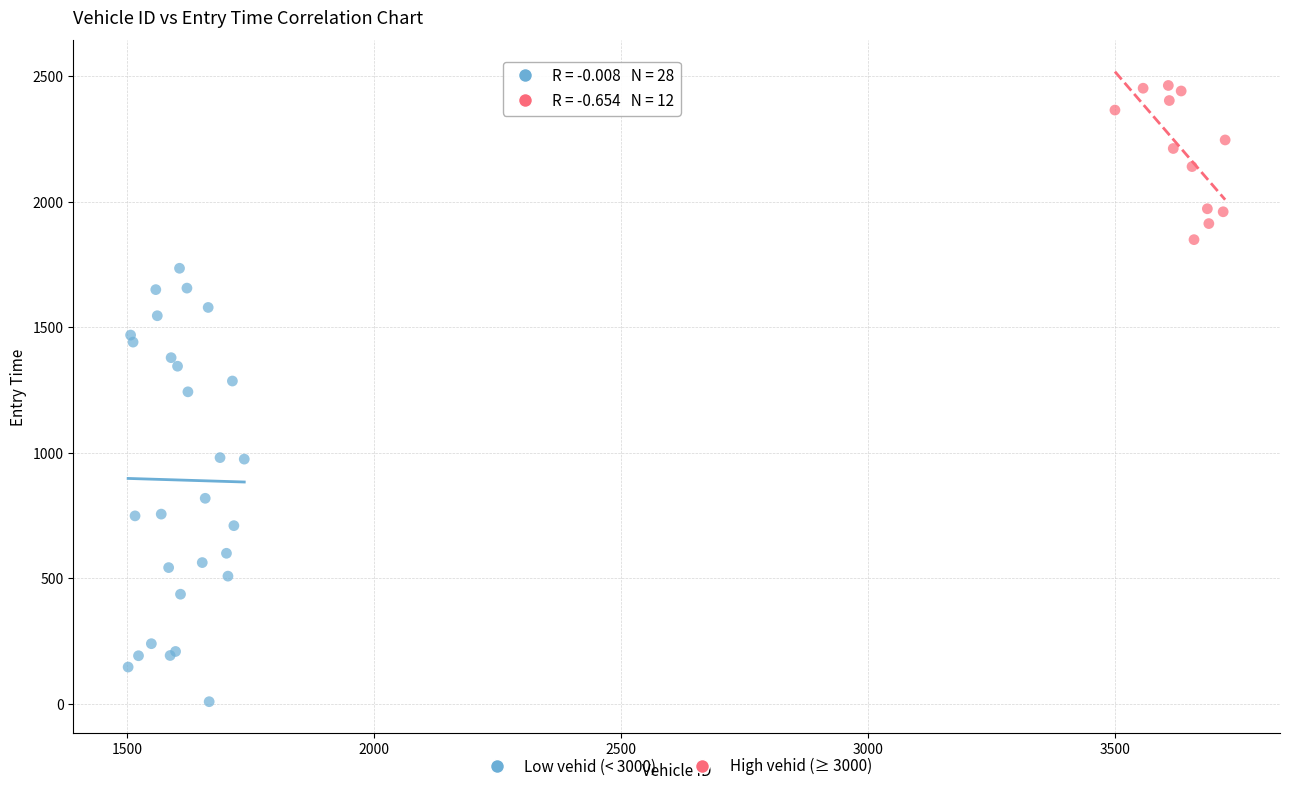

Which series has the widest spread of Y values?

Low vehid (< 3000)